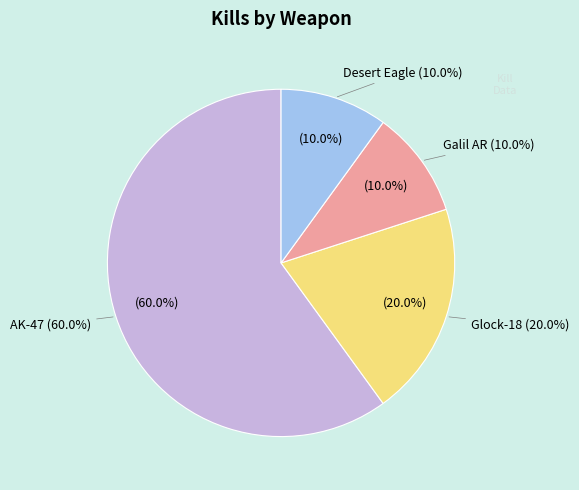

To the nearest percent, what is the average slice percentage?

25%